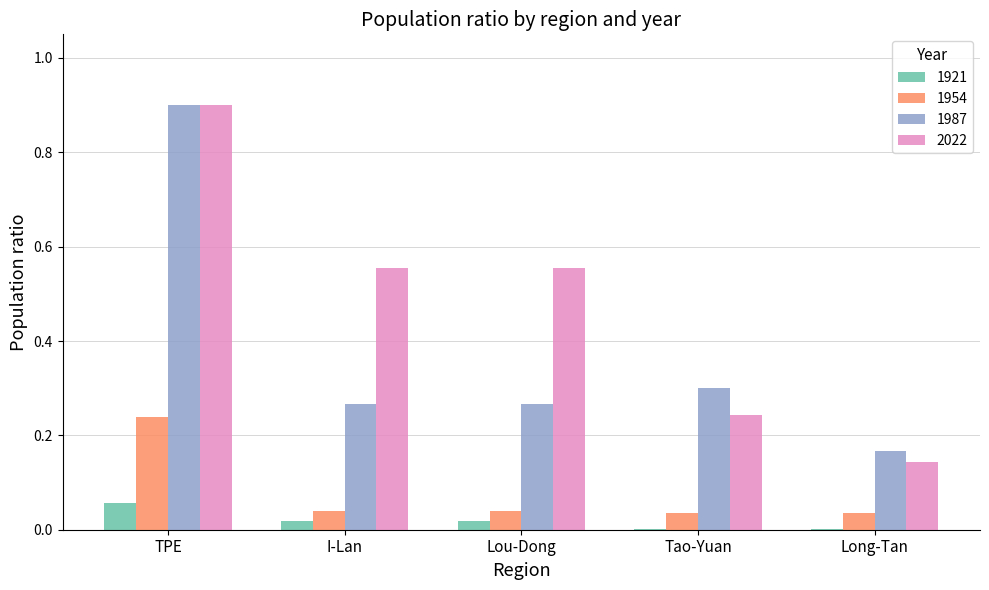

Which series has the largest total across all categories?

2022